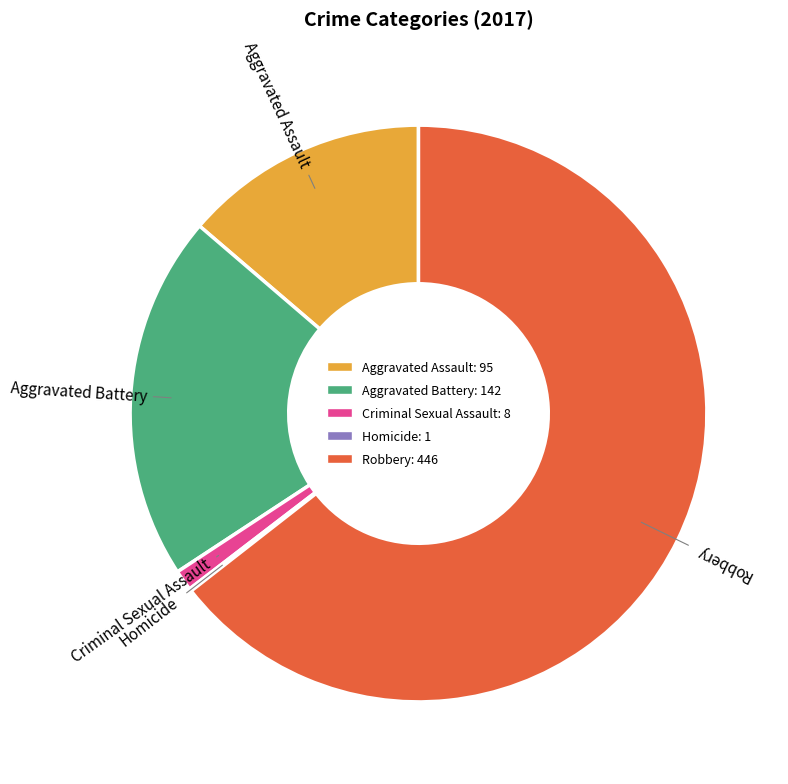

Which slice is the largest?

Robbery